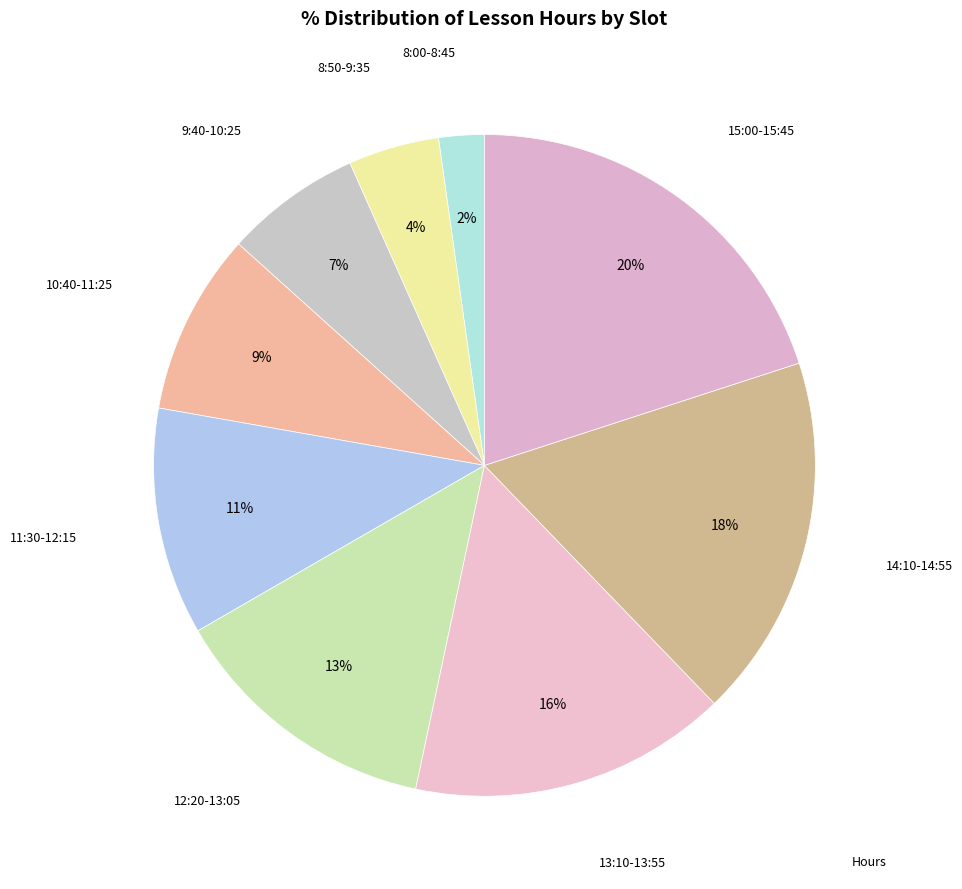

Which category has the smallest portion of the pie?

8:00-8:45